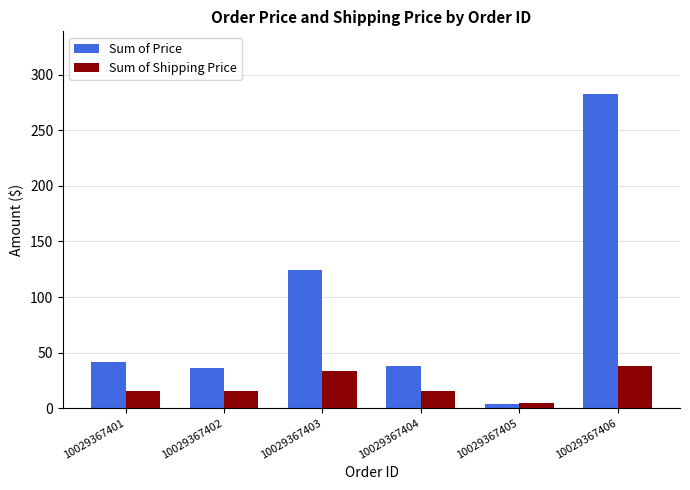

Which series has the largest range (max minus min)?

Sum of Price